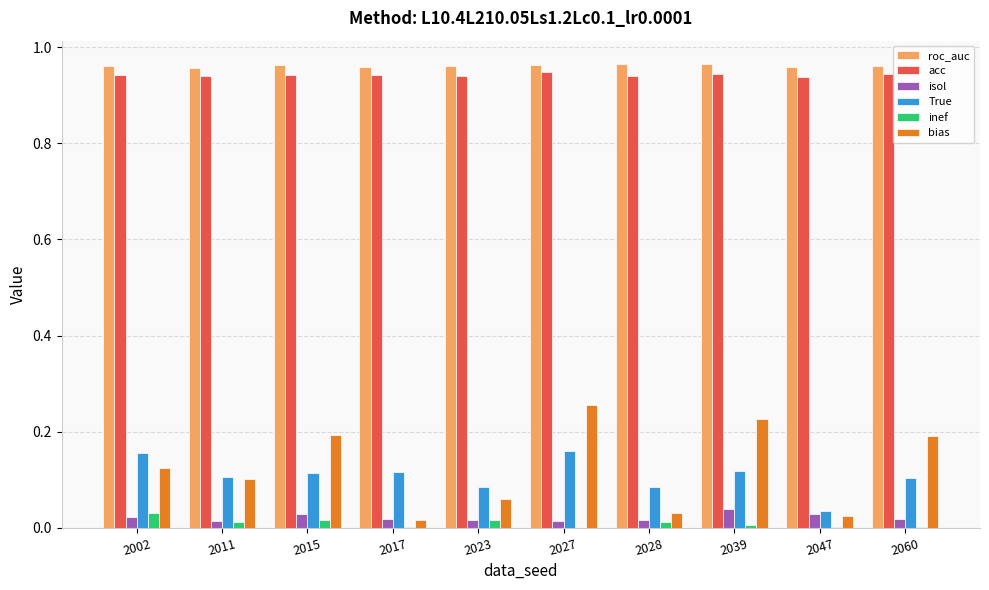

Are the bars horizontal?

No